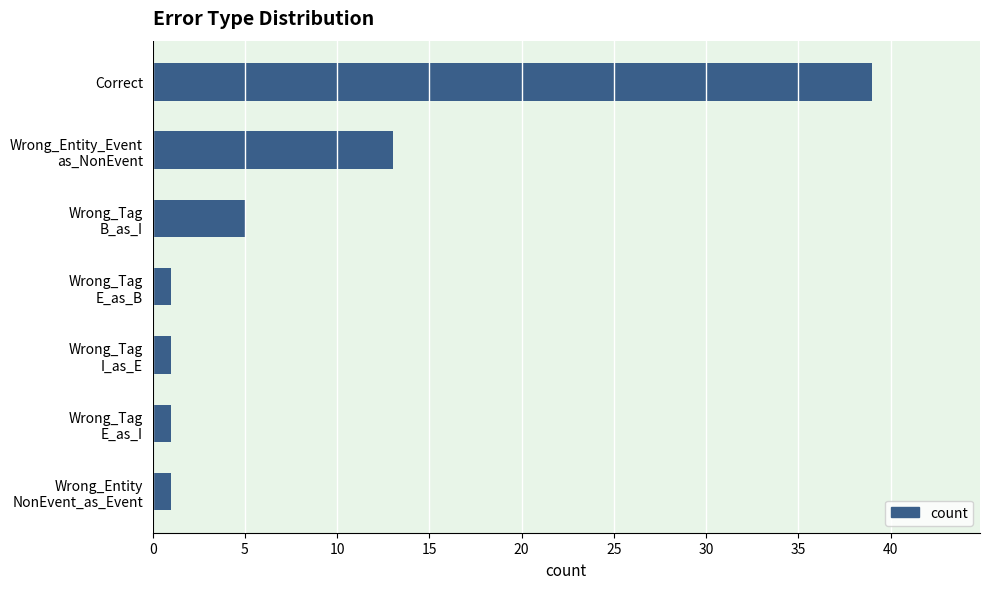

How many bars are there in total?

7